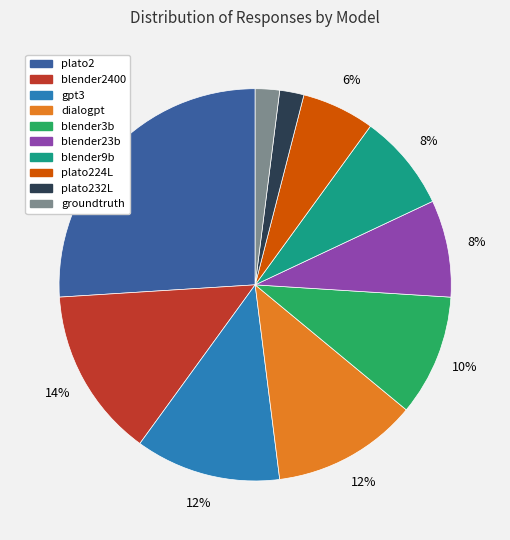

Is the sum of plato232L and blender3b greater than half?

No